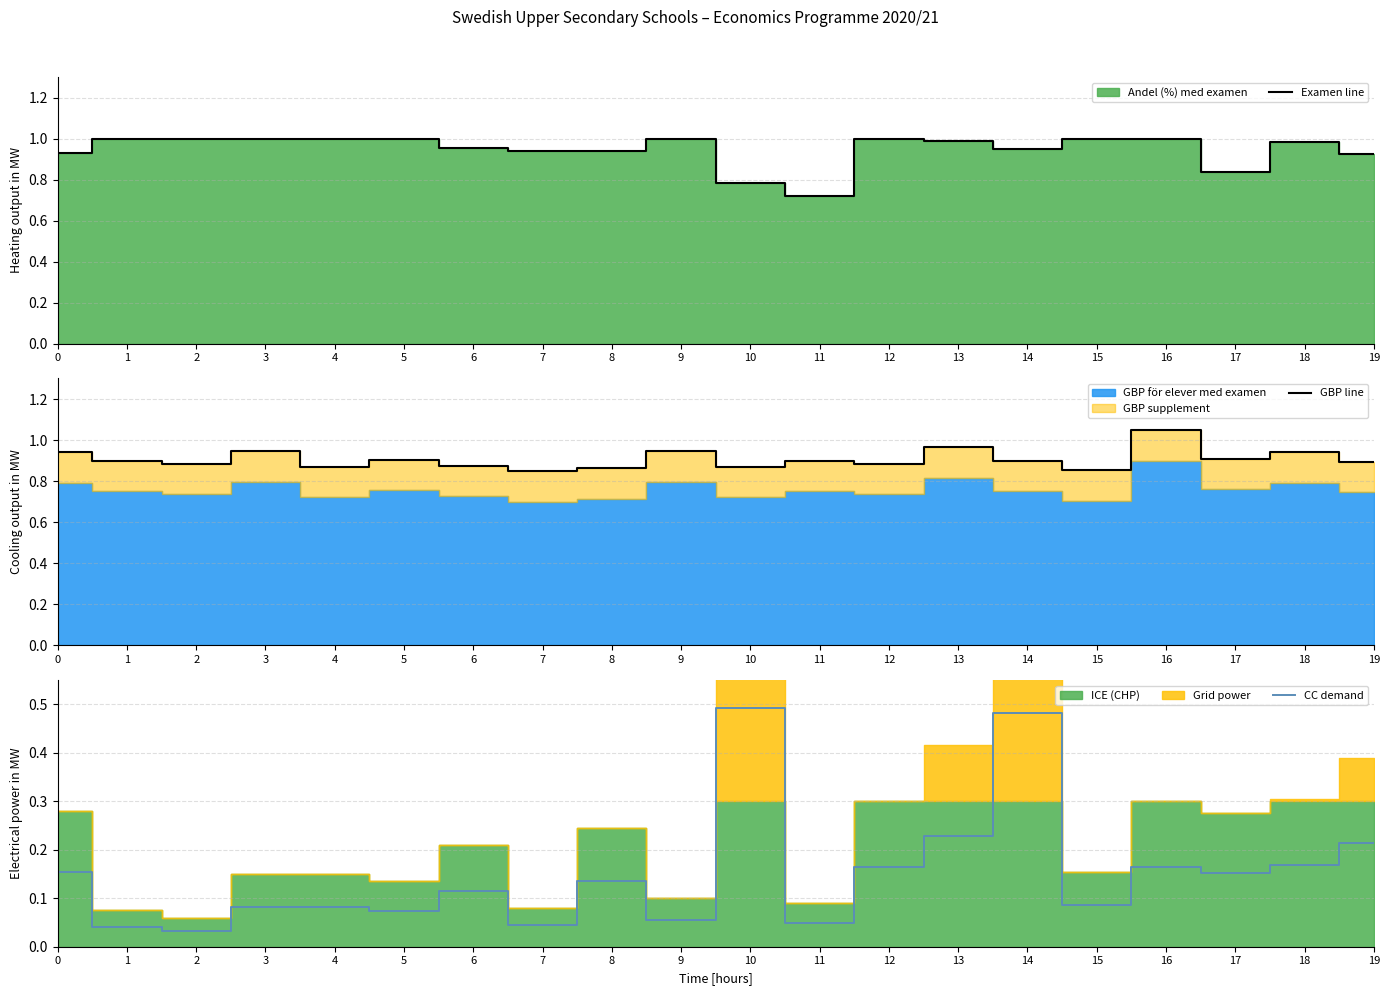

Does the chart display data point markers on the line(s)?

No